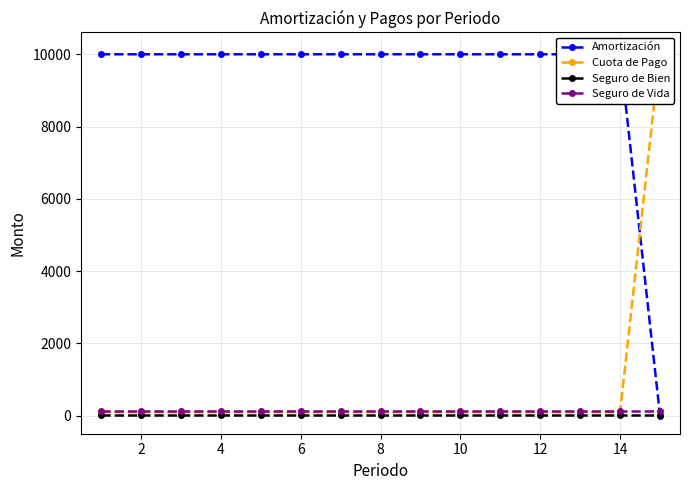

Count the number of data series in this chart.

4